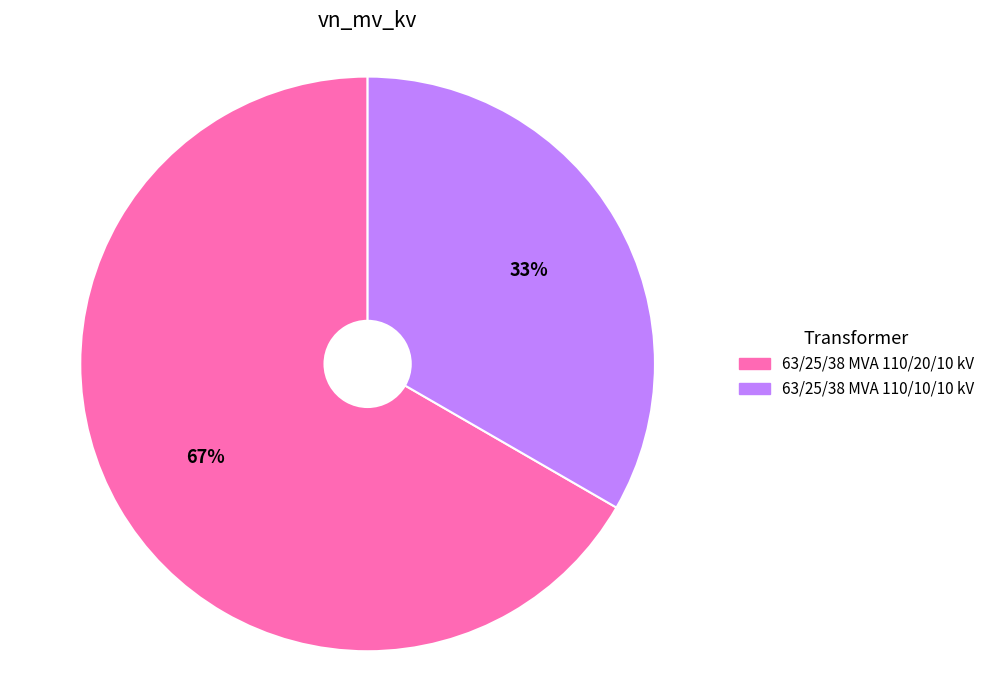

Which slice is the smallest?

63/25/38 MVA 110/10/10 kV